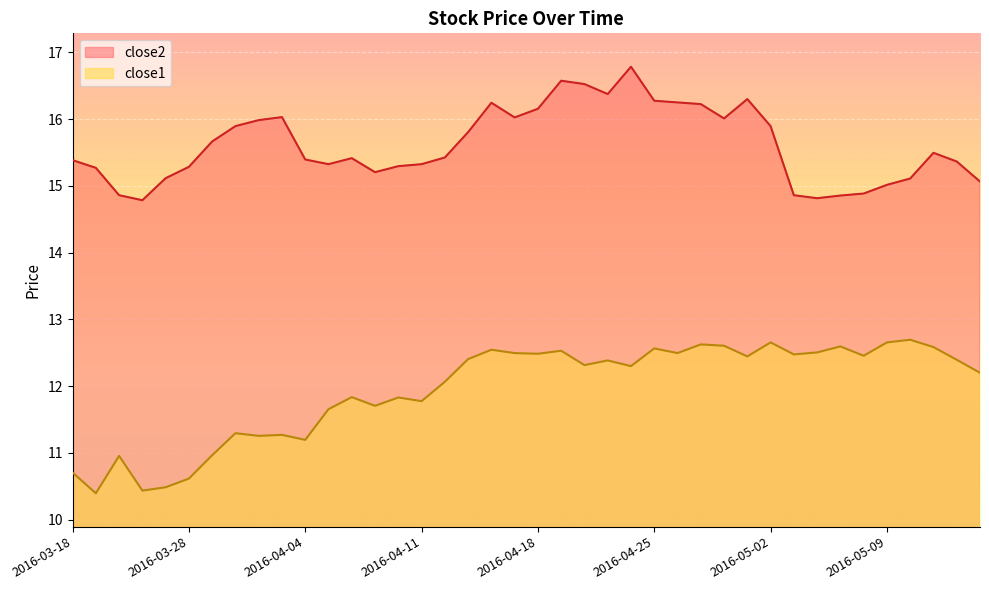

Which label corresponds to the smallest value in the chart?

2016-03-21